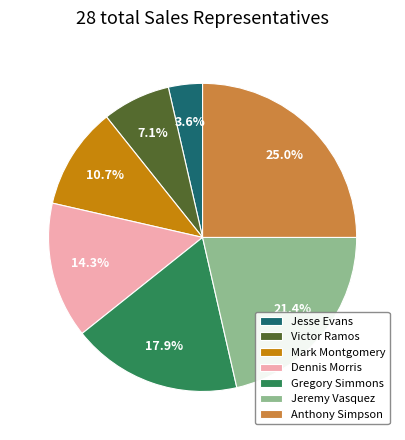

Does any single category account for the majority?

No